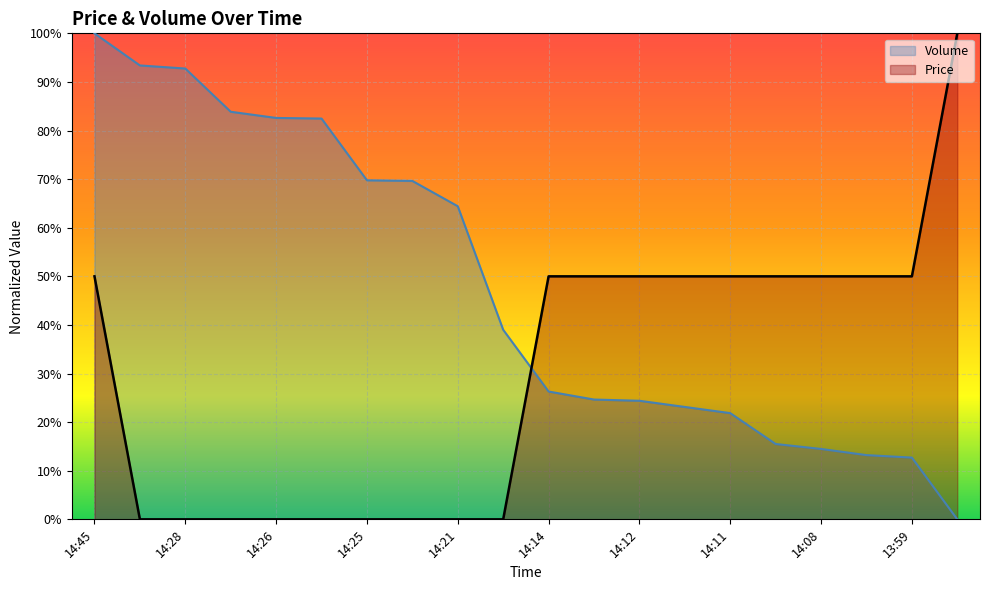

How many intersections are there between Price and Volume?

1